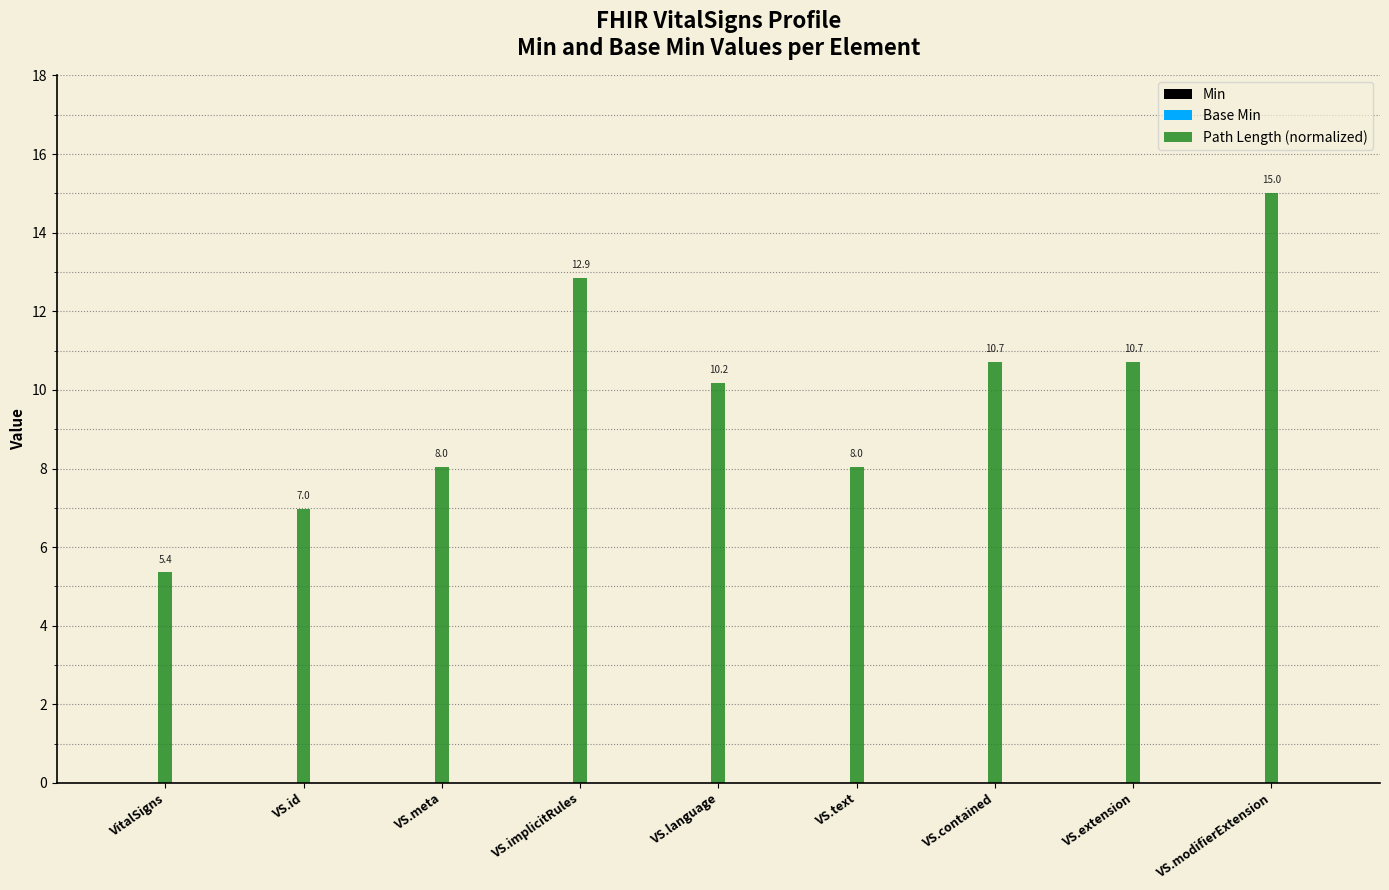

The chart shows a value of 16.5 at VS.contained. True or false?

False